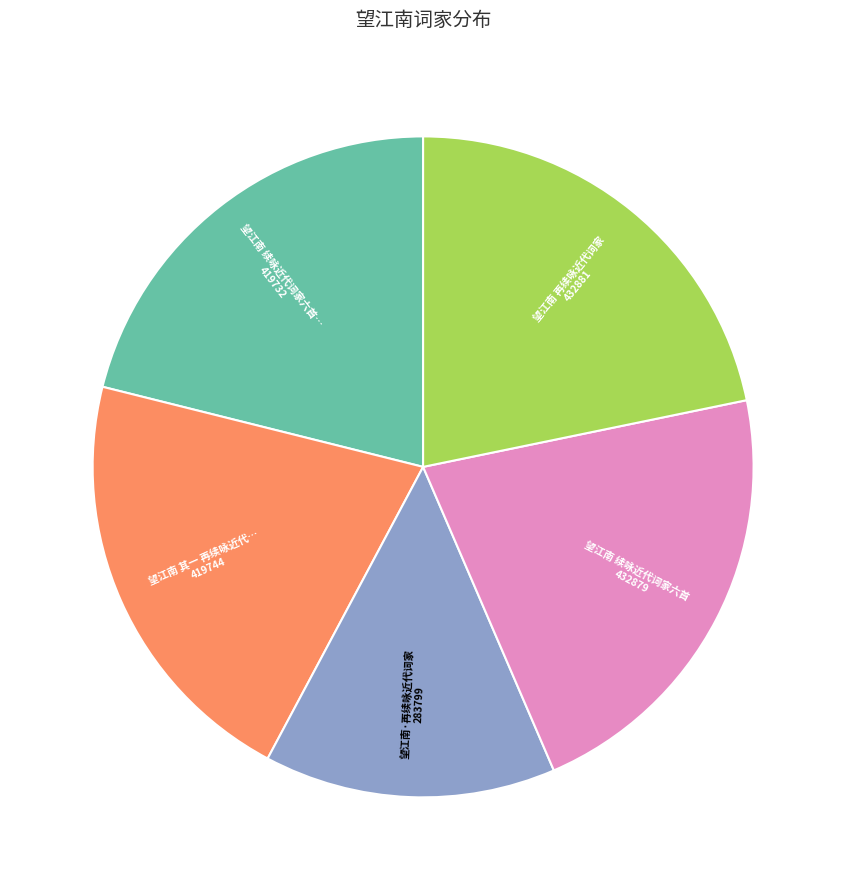

Is there any slice that represents more than half of the pie?

No